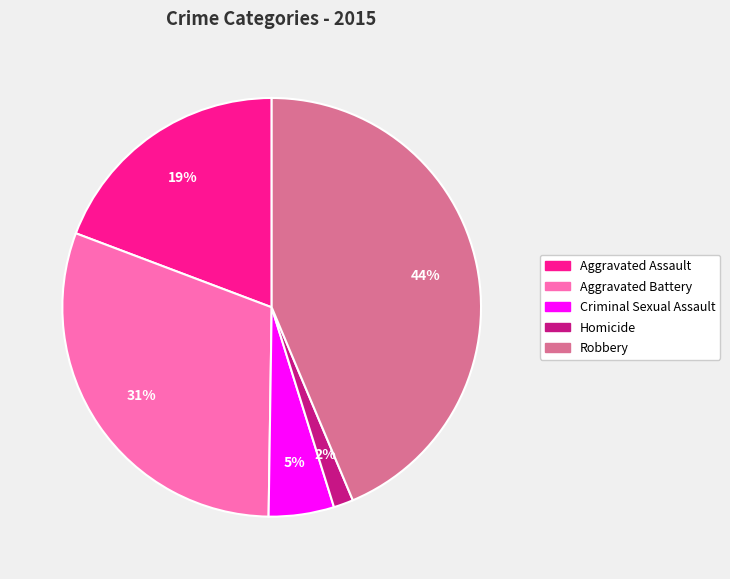

What percentage is the Aggravated Battery slice, to the nearest percent?

31%